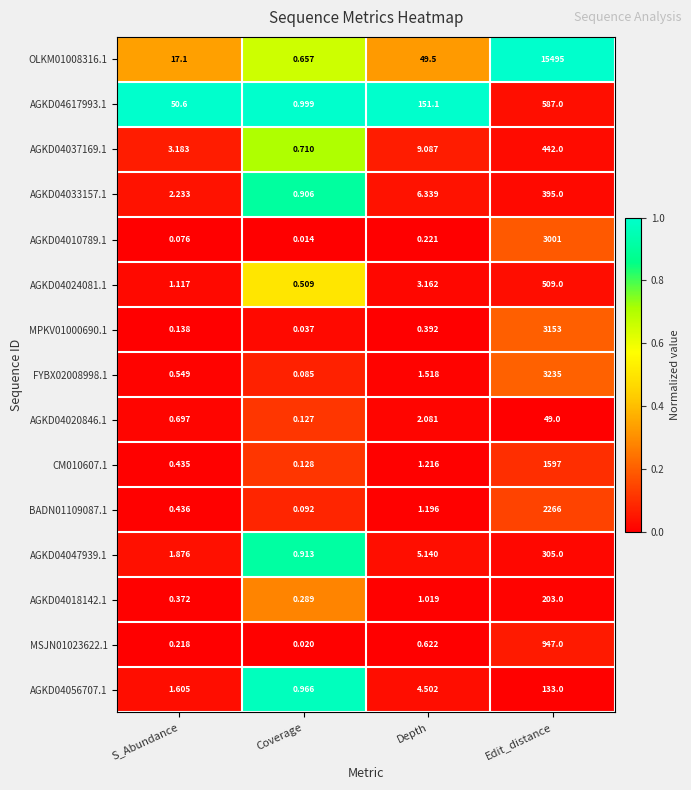

At which category does the chart reach its peak across all series?

Edit_distance